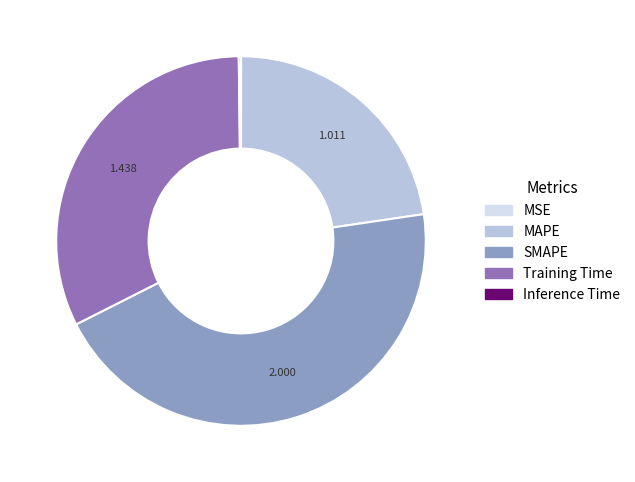

Is MAPE the majority of the pie?

No